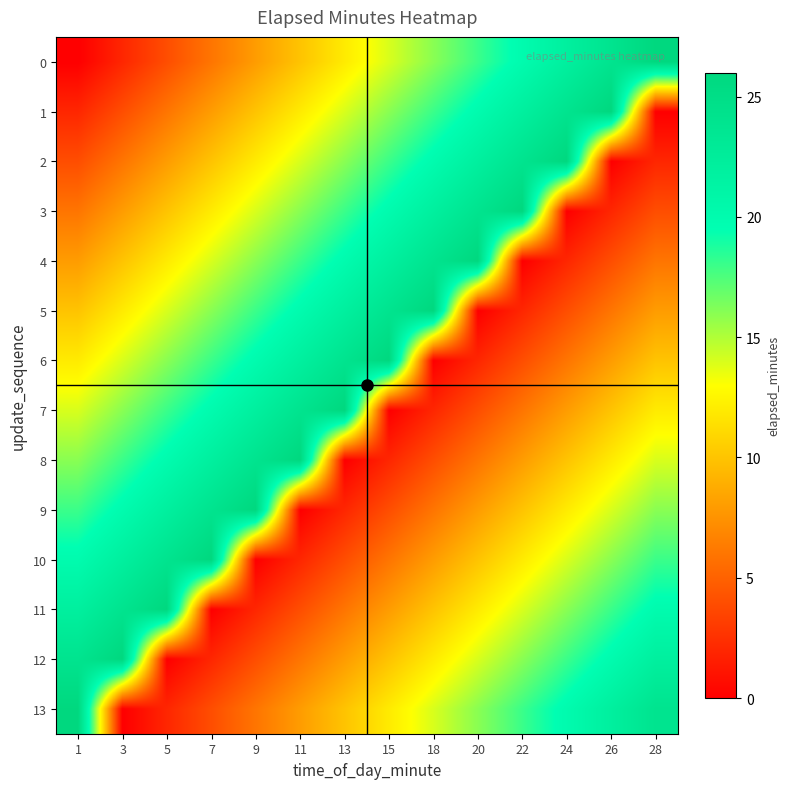

What is the maximum value shown in the chart?

26